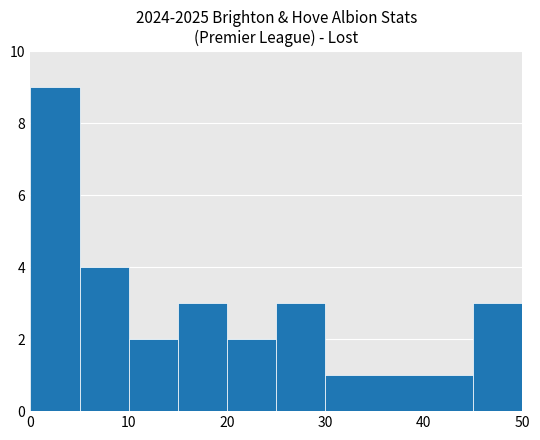

Reading left to right, list all the values displayed in this chart.

9	4	2	3	2	3	1	3